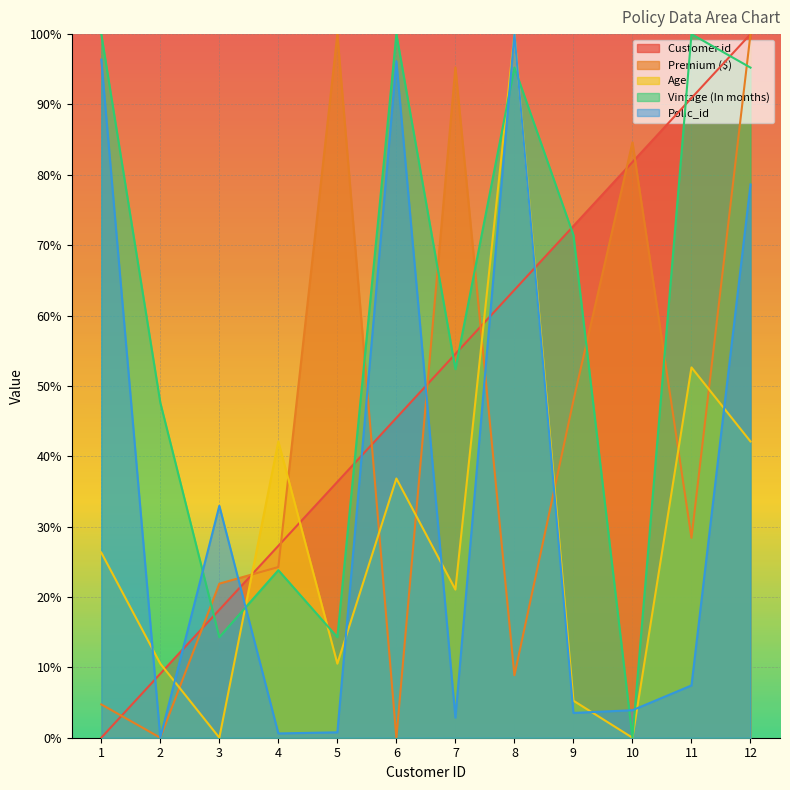

List the series in order of their overall mean, lowest first.

Age, Polic_id, Premium ($), Customer id, Vintage (In months)